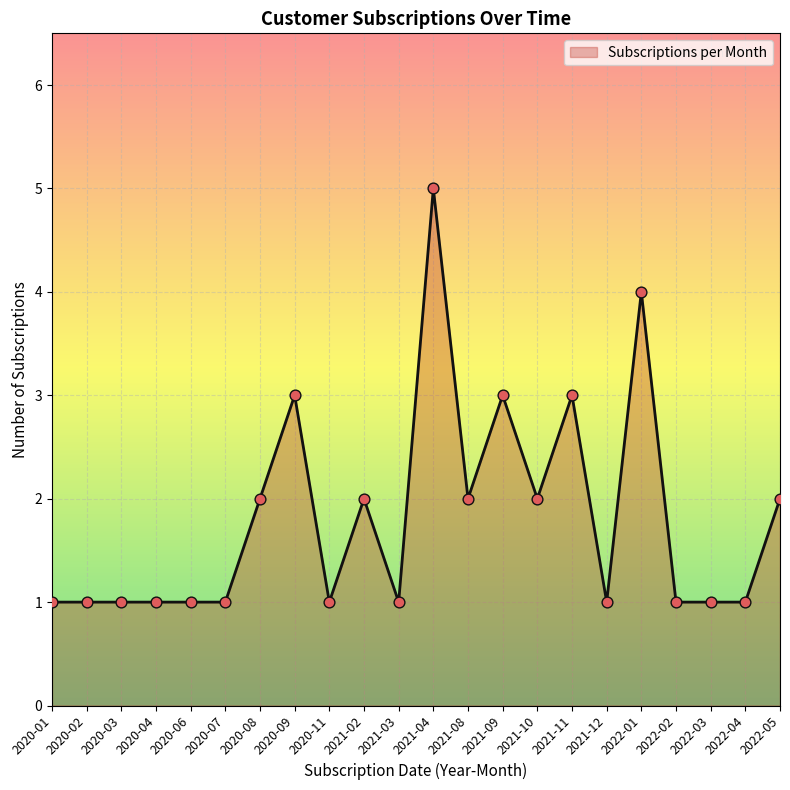

Approximately how many times larger is the value at 2022-05 compared to 2021-02?

1.0